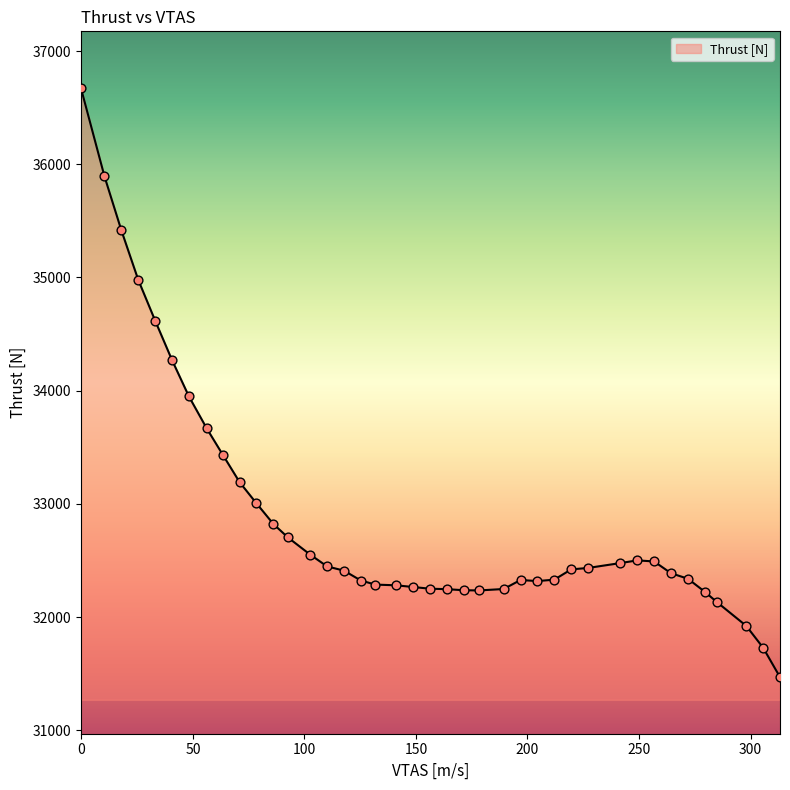

What is the greatest value displayed?

36674.2